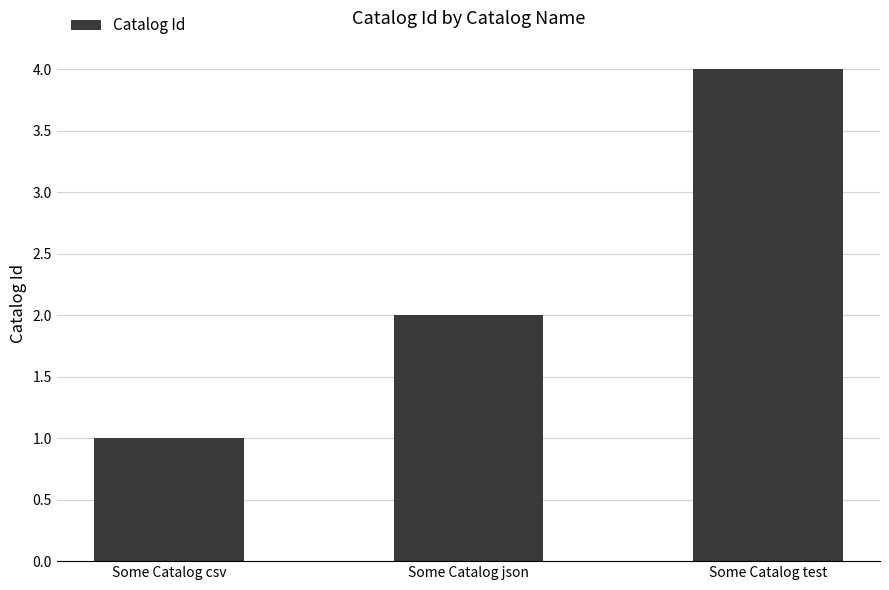

Which category has the highest value across all series?

Some Catalog test